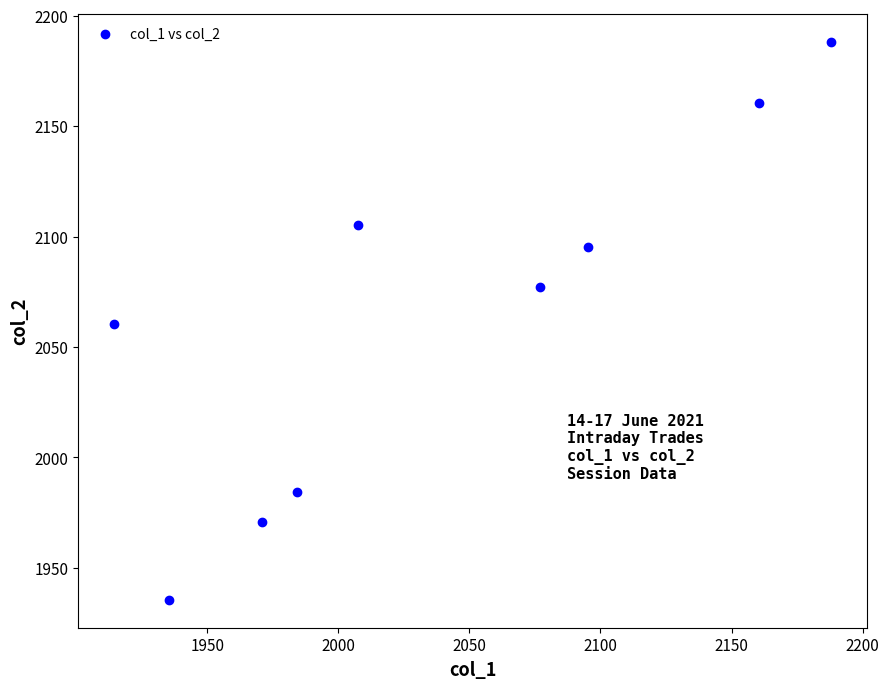

What is the range of Y values (max minus min)?

252.6